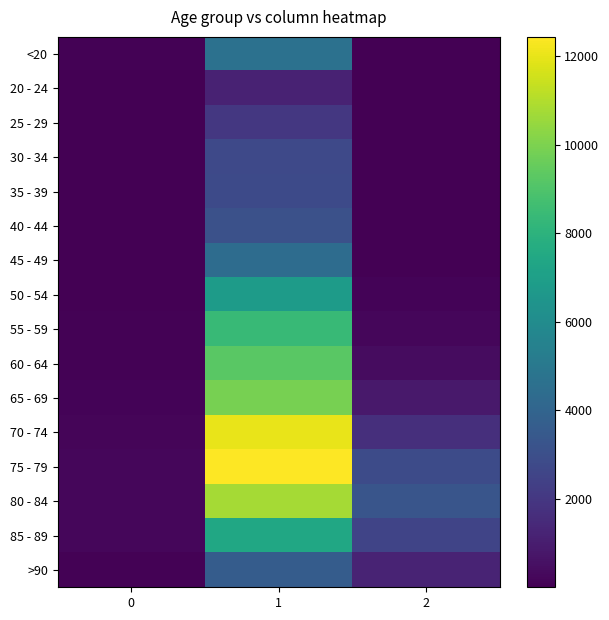

At 0, list the series in order from largest to smallest.

75 - 79, 80 - 84, 85 - 89, 70 - 74, 65 - 69, >90, 60 - 64, <20, 55 - 59, 50 - 54, 30 - 34, 45 - 49, 40 - 44, 35 - 39, 25 - 29, 20 - 24